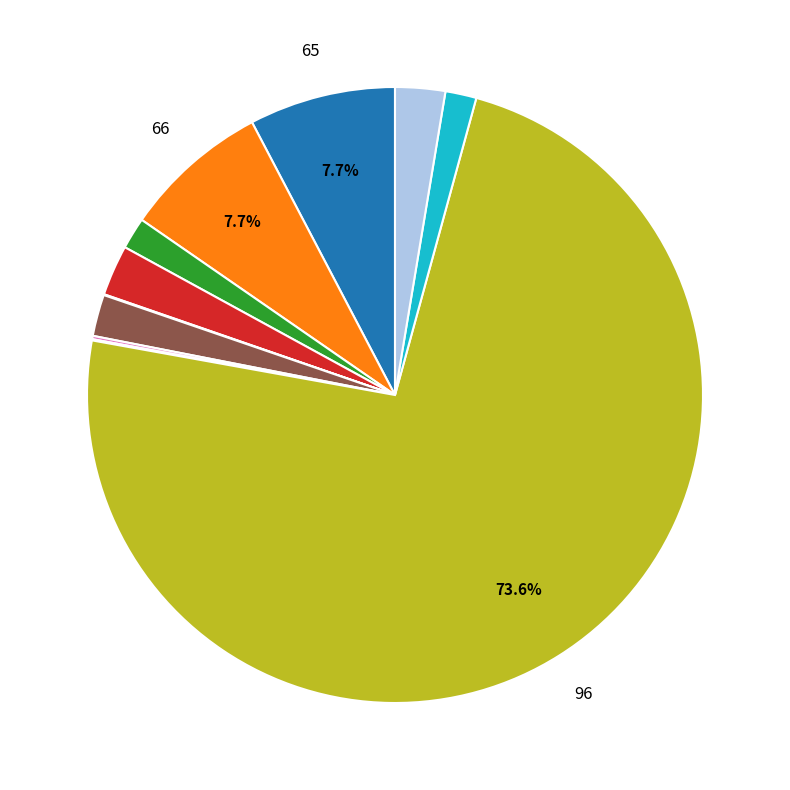

Is there a majority slice in this chart?

Yes